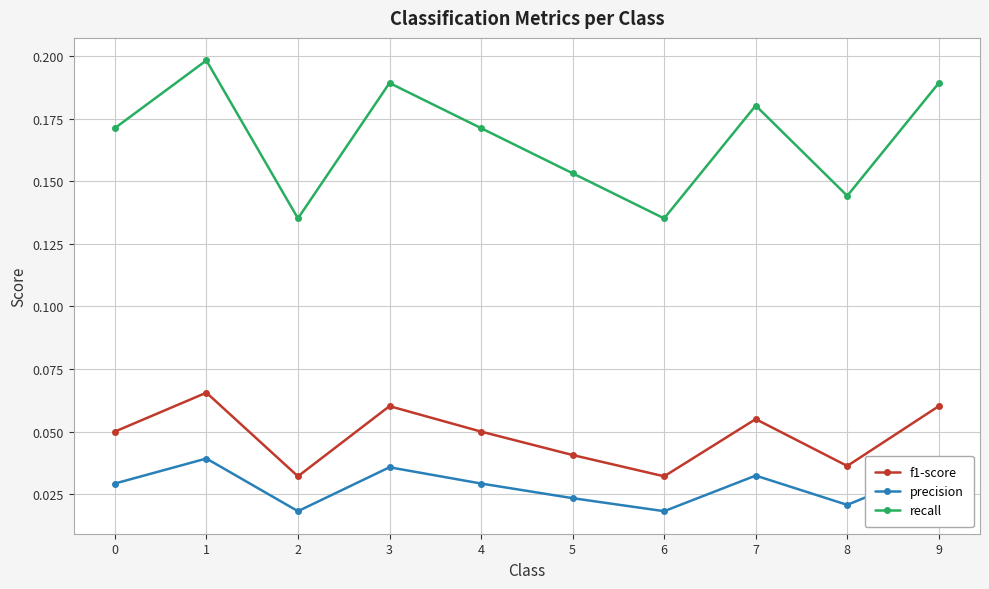

Which series has the largest range (max minus min)?

recall